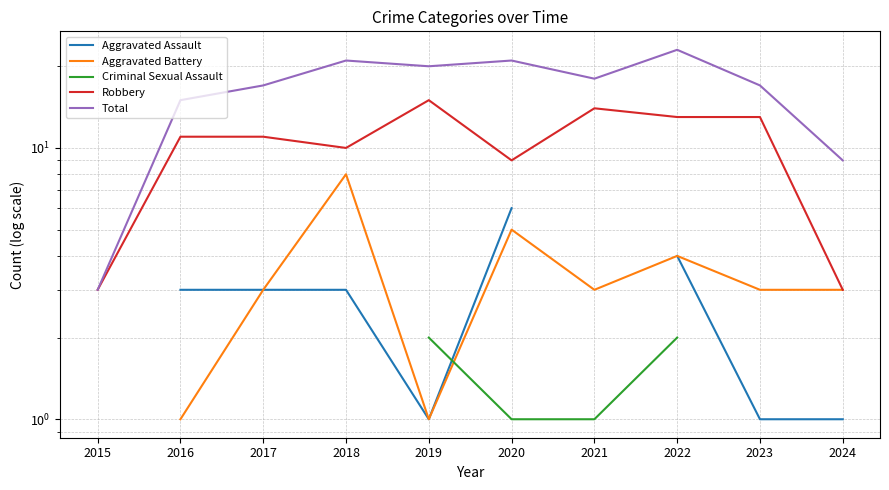

Is it true that Aggravated Battery equals 4.8 at 2023?

False